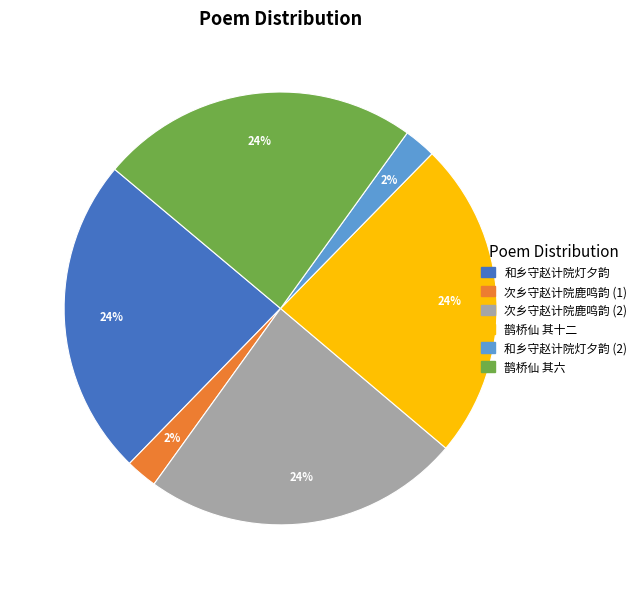

To the nearest percent, what is the average slice percentage?

17%